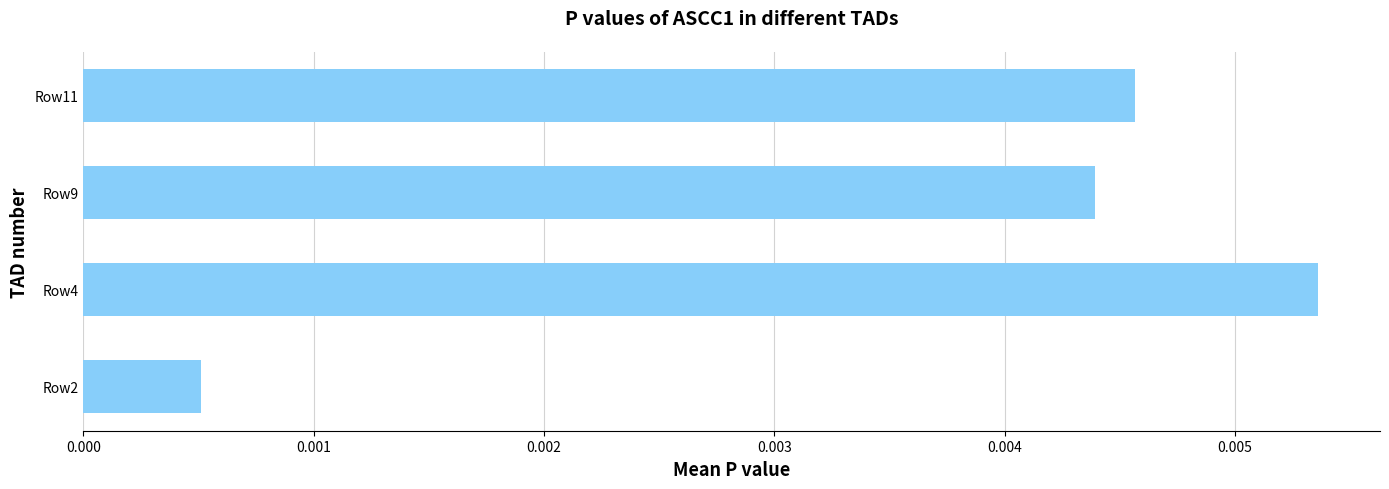

How many values are between 0 and 1?

4